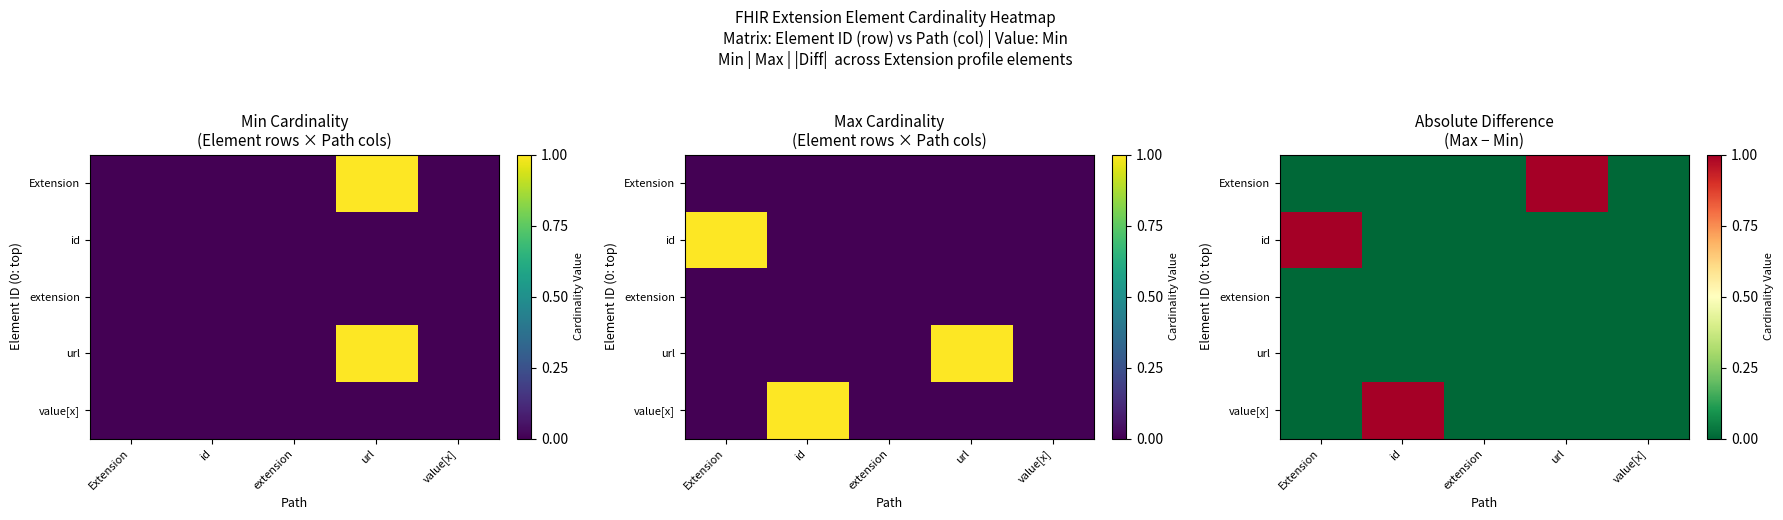

Between url and id, which is larger?

url